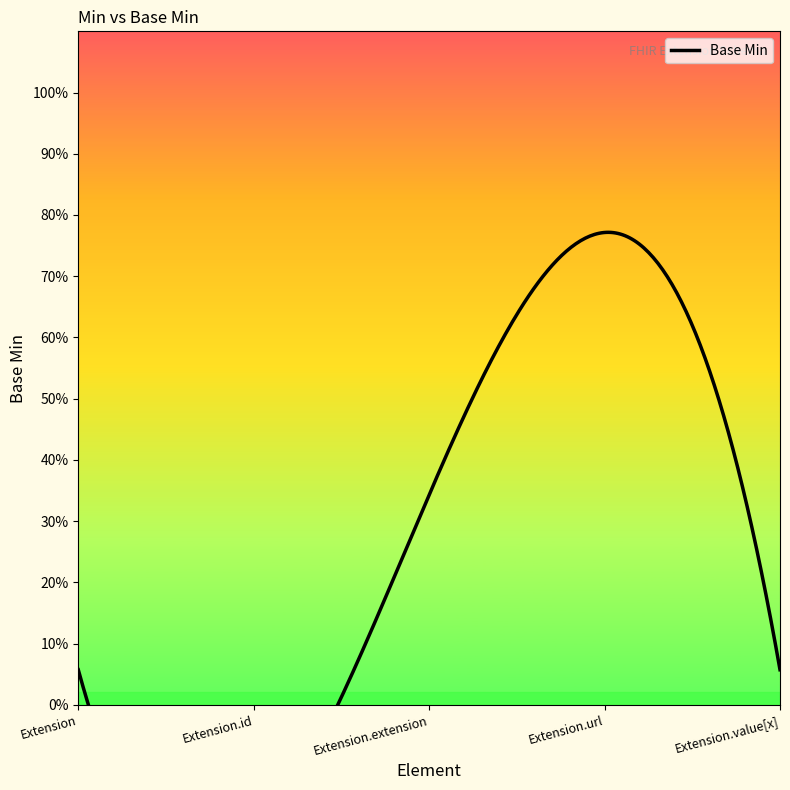

Which category has the highest value across all series?

Extension.url (url)